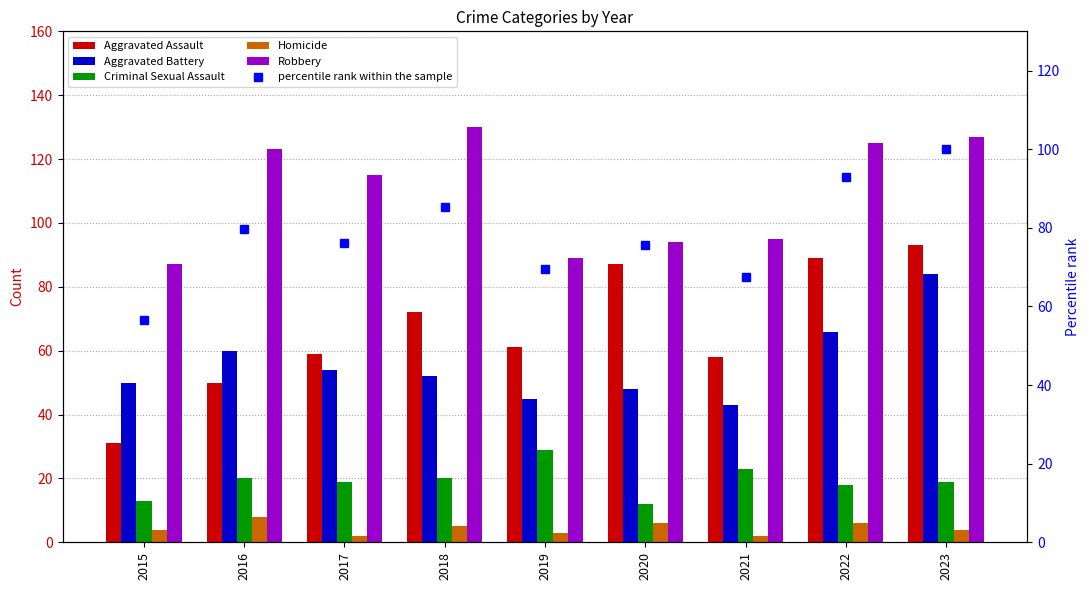

At which category is the sum across all series the highest?

2023